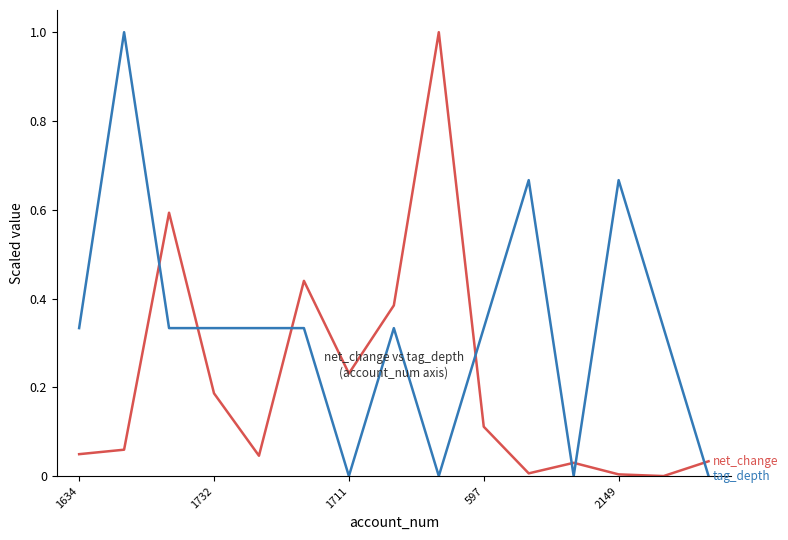

What is the maximum value shown in the chart?

1.0